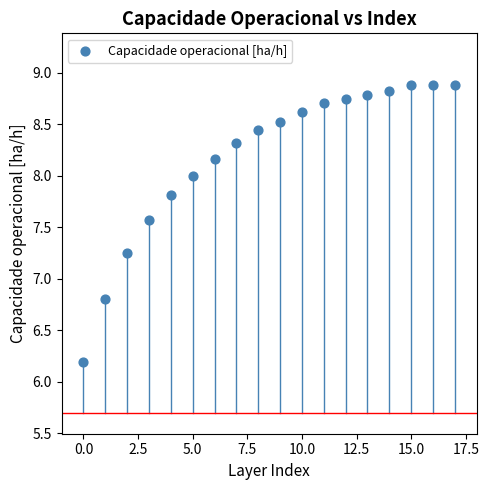

What Y value in the scatter plot is closest to 7?

6.8